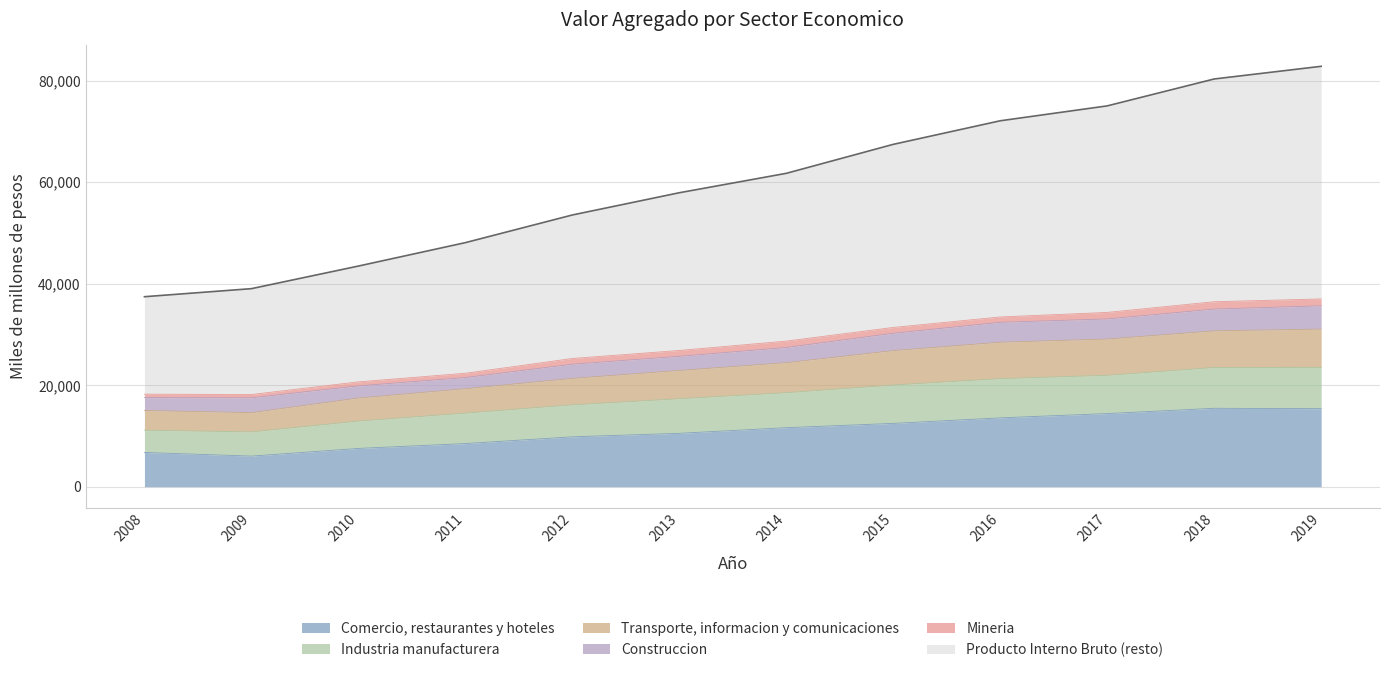

True or false: Comercio, restaurantes y hoteles has a value of 24309 at 2016.

False